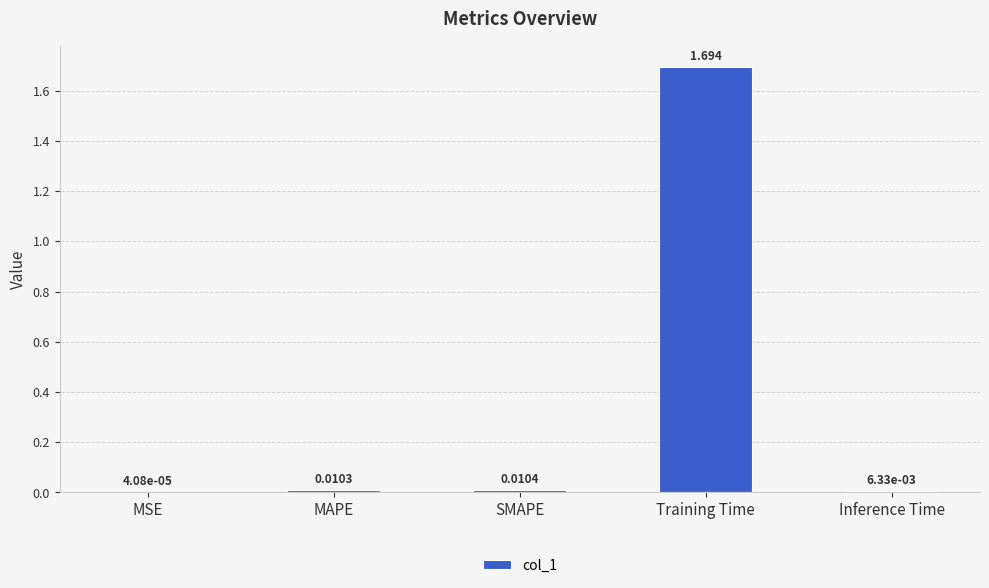

At which label is the value closest to 0?

MSE